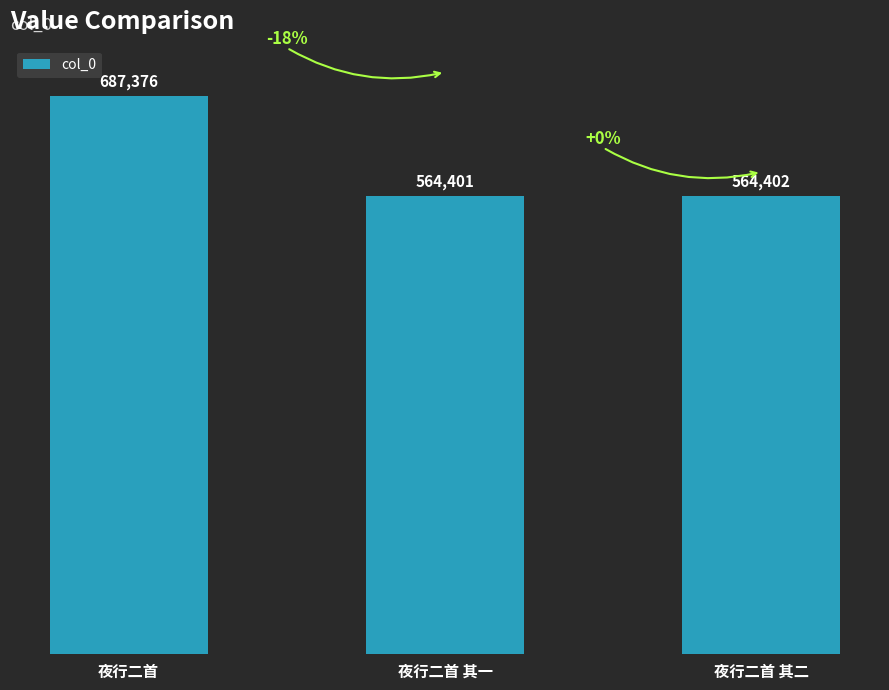

How many data points does each series have?

3